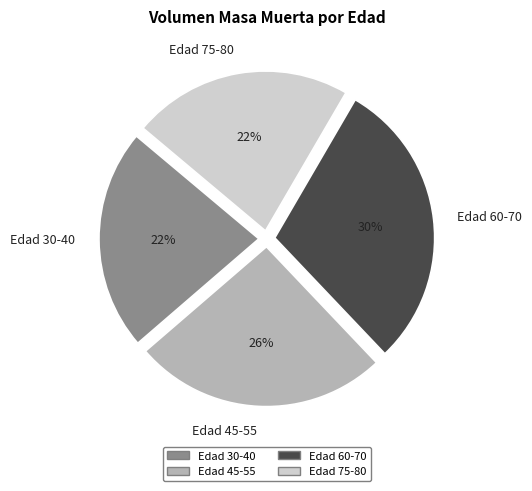

To the nearest percent, what percentage of the pie is Edad 45-55?

26%